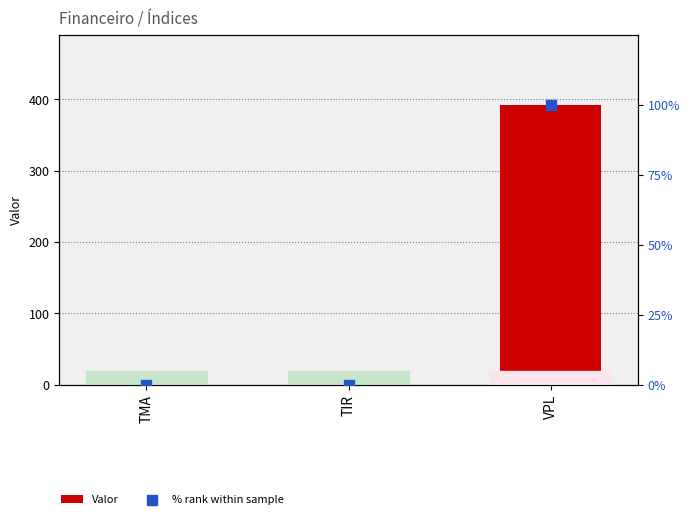

Is the value of % rank within sample at TMA greater than the value of Valor at TIR?

No